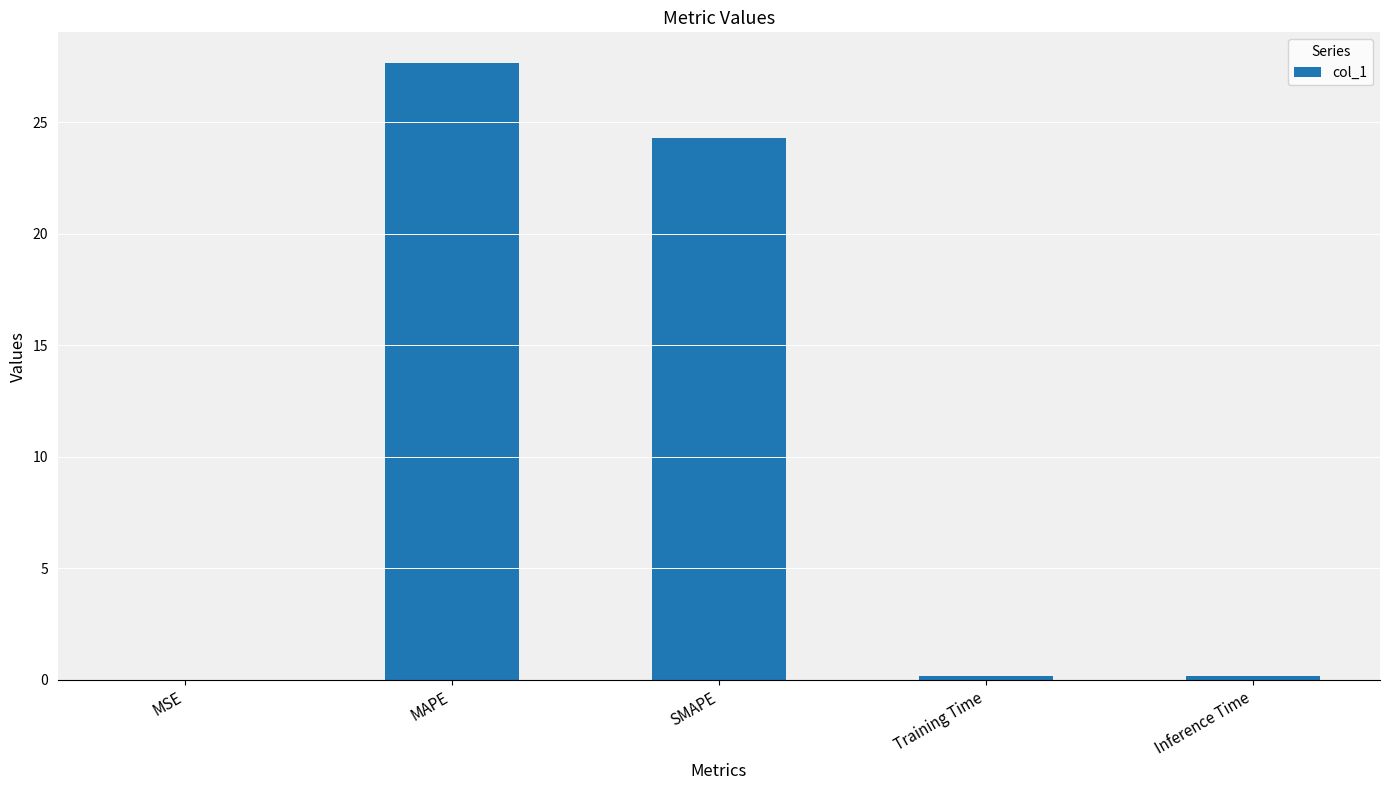

Count the number of categories in the chart.

5